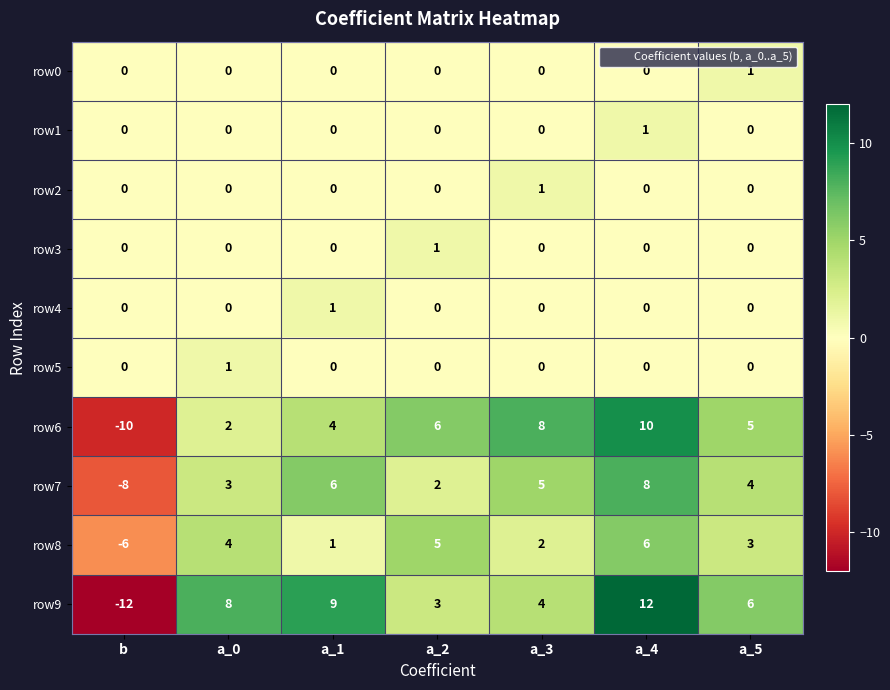

Between a_1 and a_4, which series saw the biggest shift?

row6